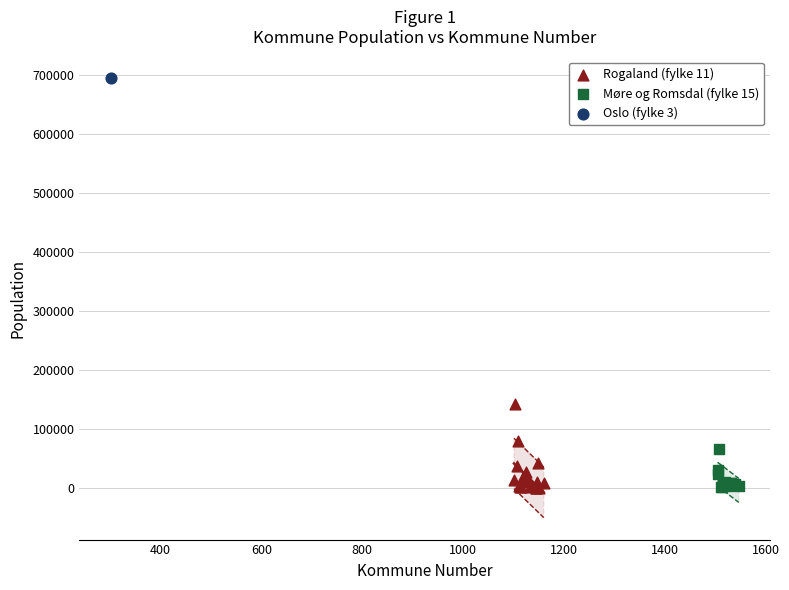

Which series reaches the maximum Y coordinate?

Oslo (fylke 3)